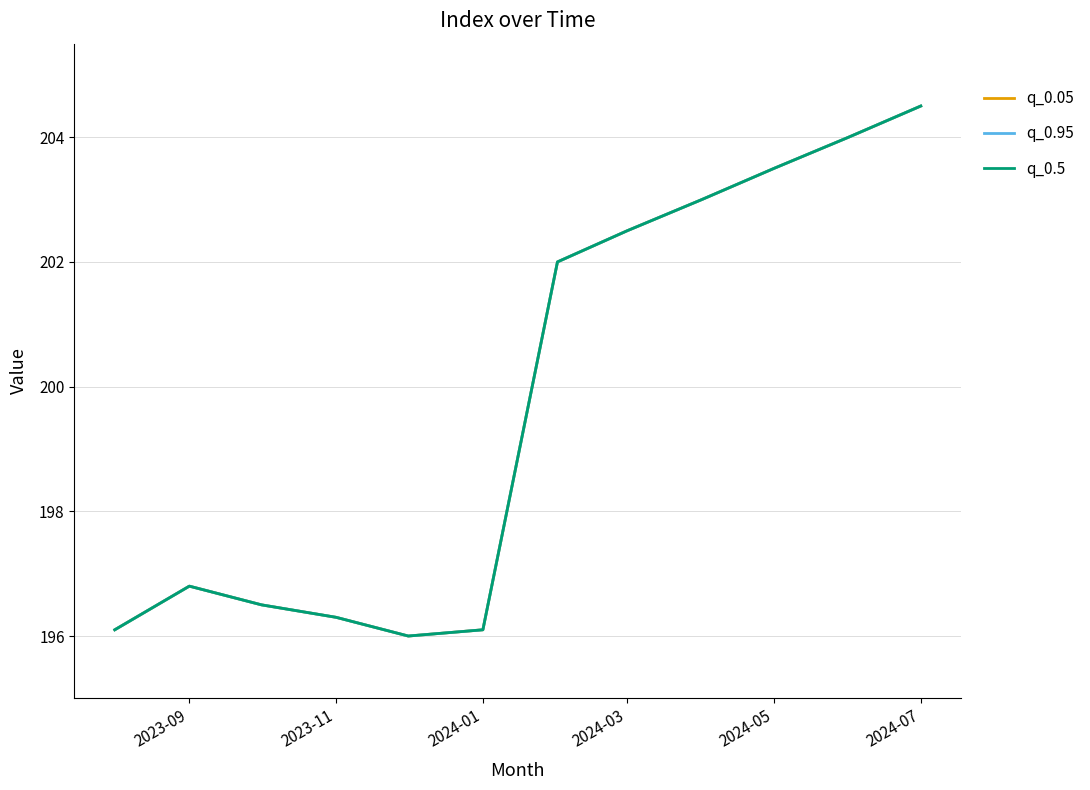

True or false: q_0.95 and q_0.5 intersect in this chart.

False